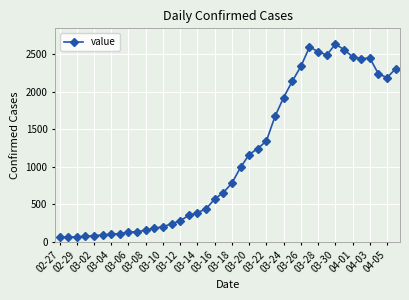

What is the difference between the second highest and second lowest values?

2534